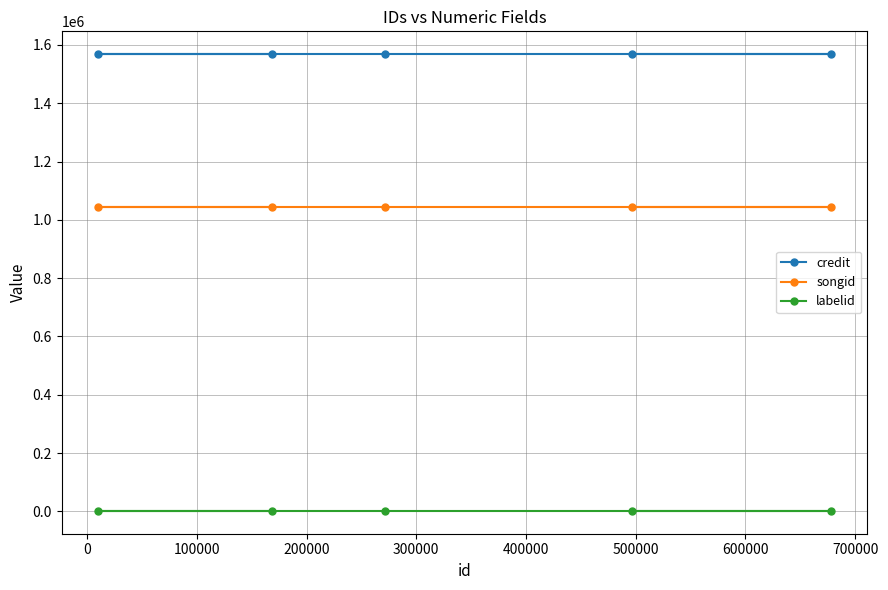

True or false: labelid and credit cross at least once.

False